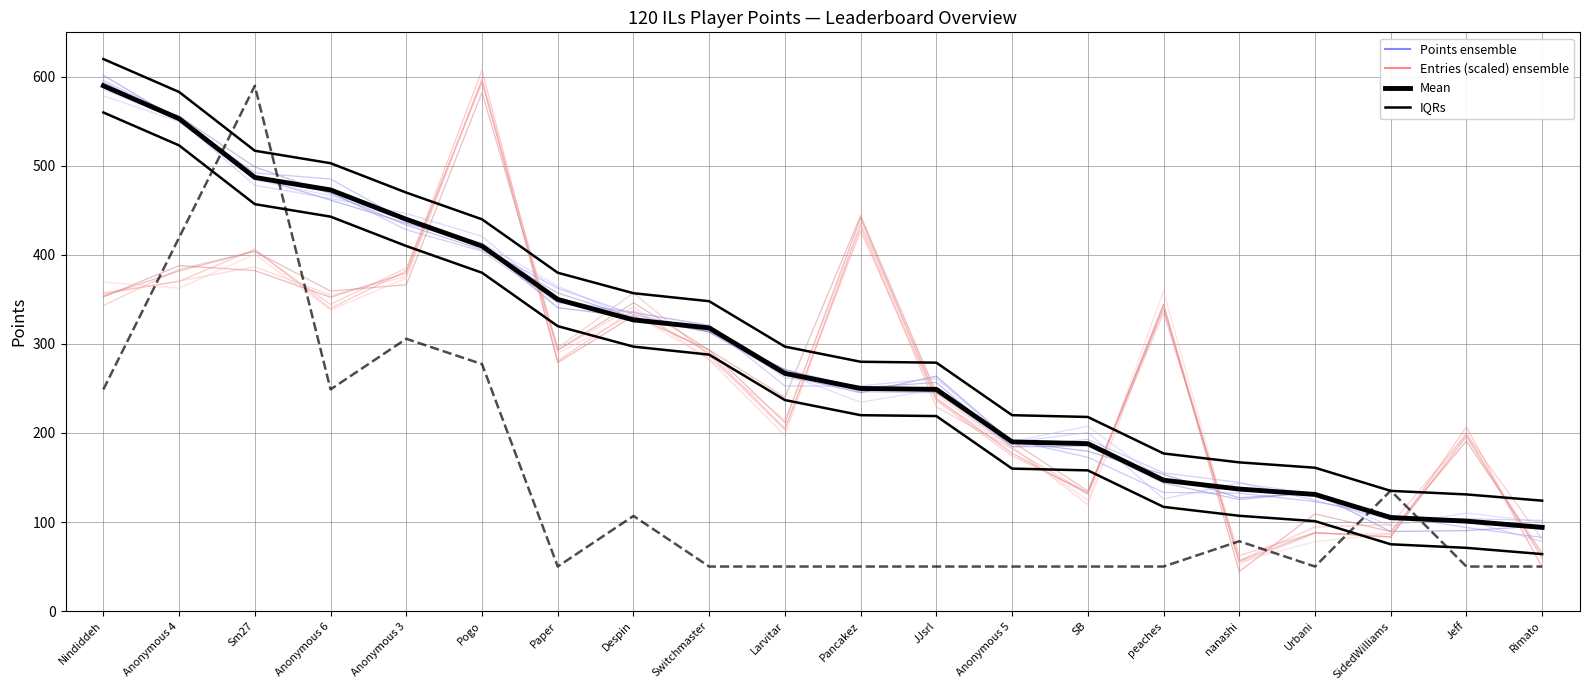

Which series has the largest total across all categories?

Points (Mean)